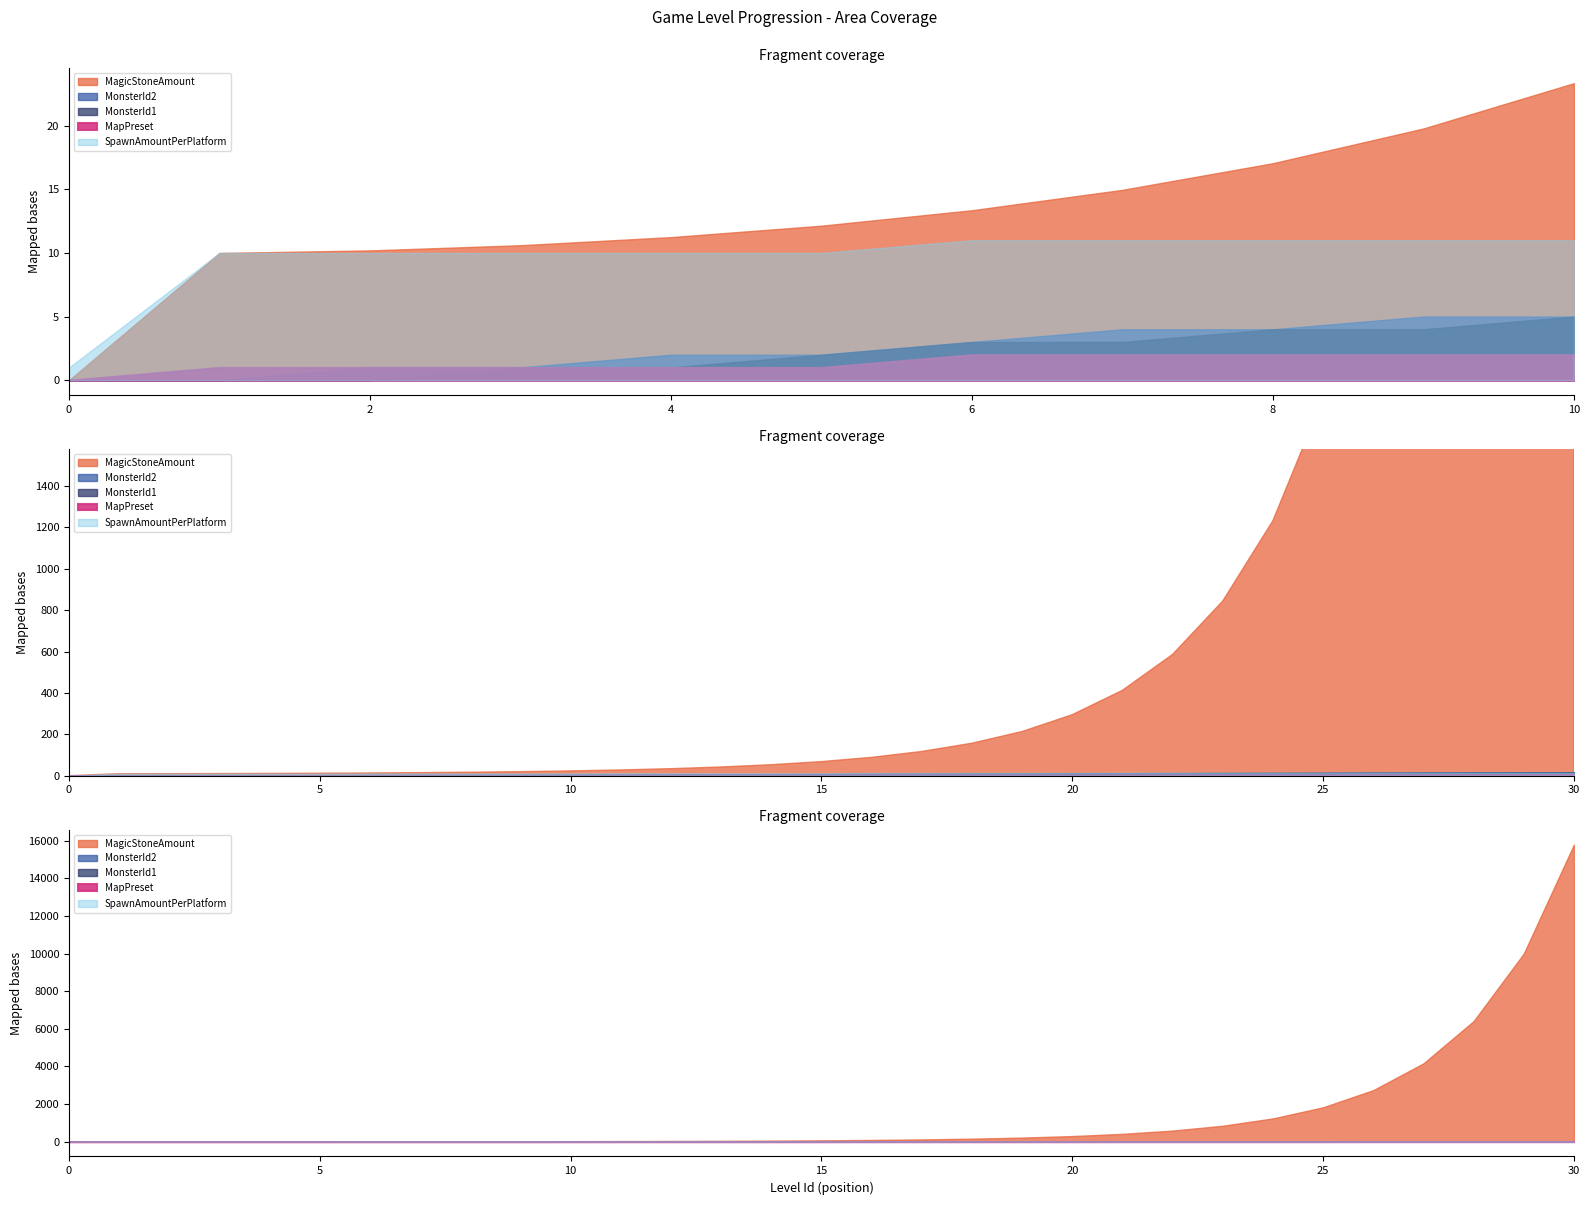

At how many categories does at least one series exceed 2468?

5